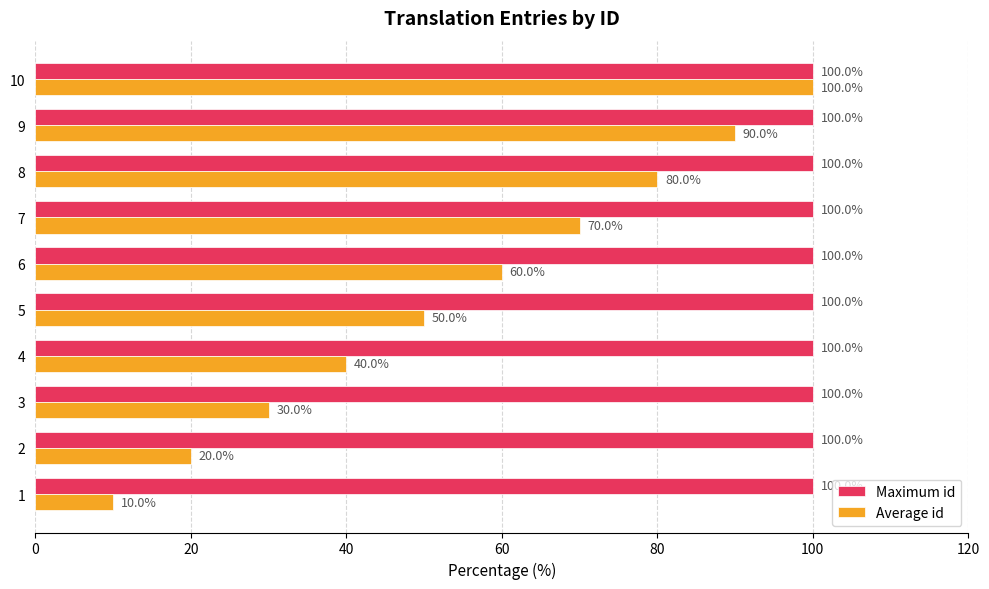

Which series changed the most between 6 and 9?

Average id